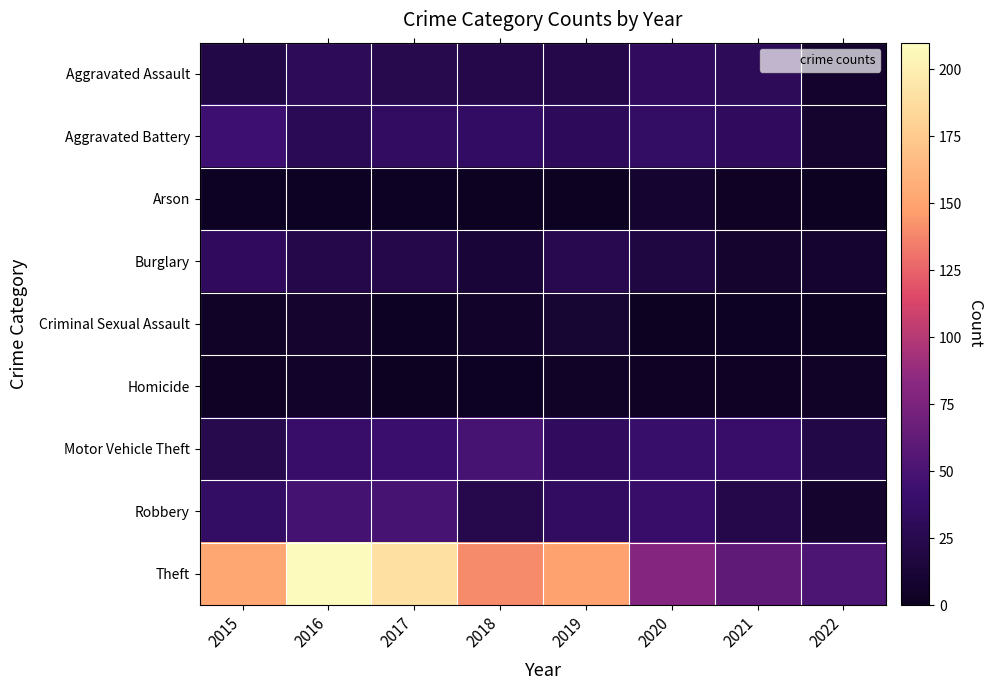

Which series has the largest range (max minus min)?

Theft